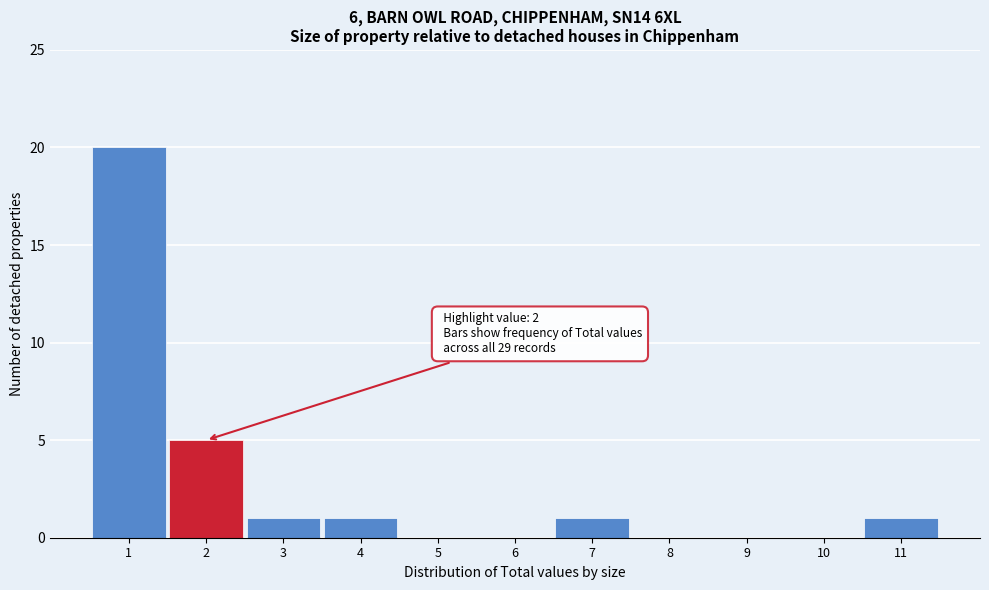

Over which range of the x-axis is the bar tallest?

0.5 to 1.5